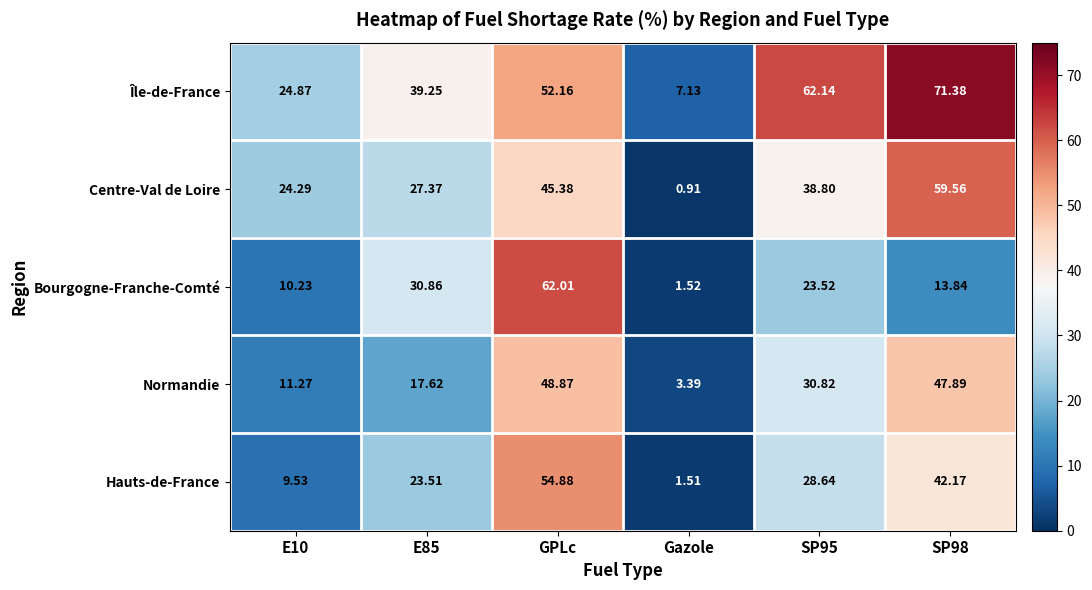

Where does the Île-de-France series first go above 52?

GPLc